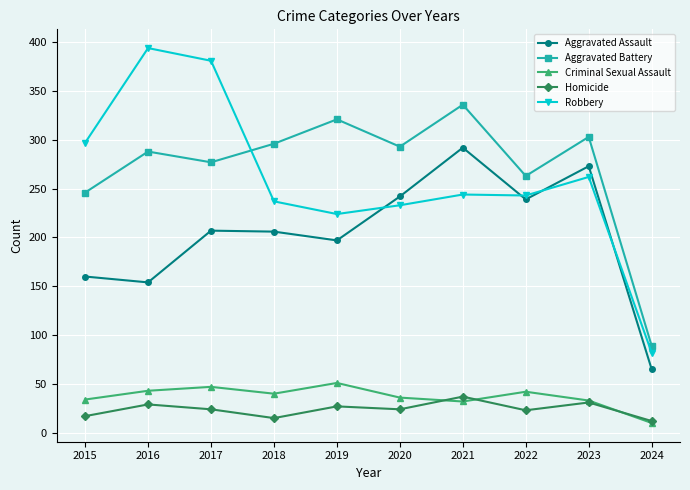

True or false: Aggravated Assault and Homicide cross at least once.

False